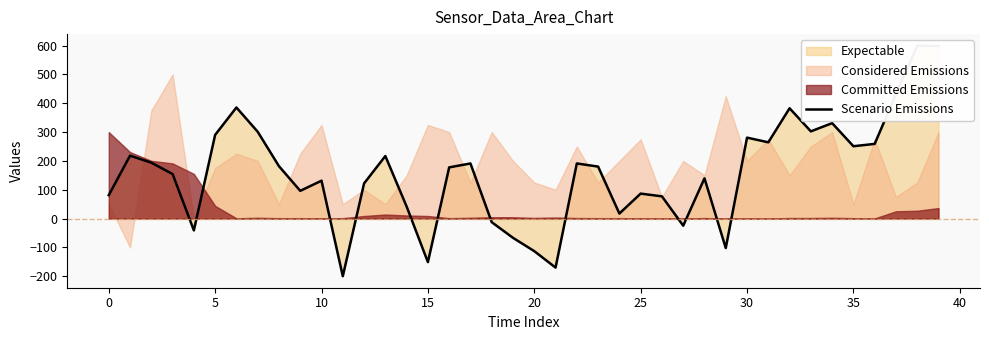

What is the difference between the values at 38 and 13?

383.0